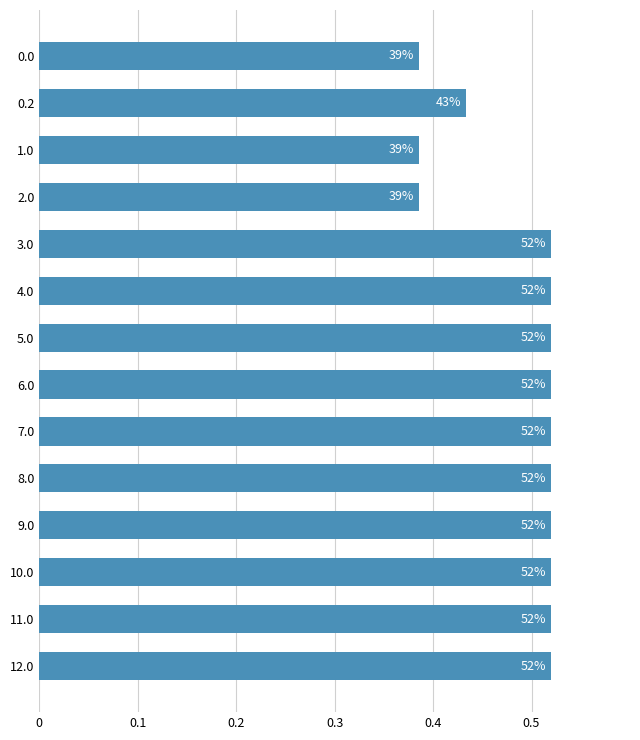

Are the bars horizontal?

Yes